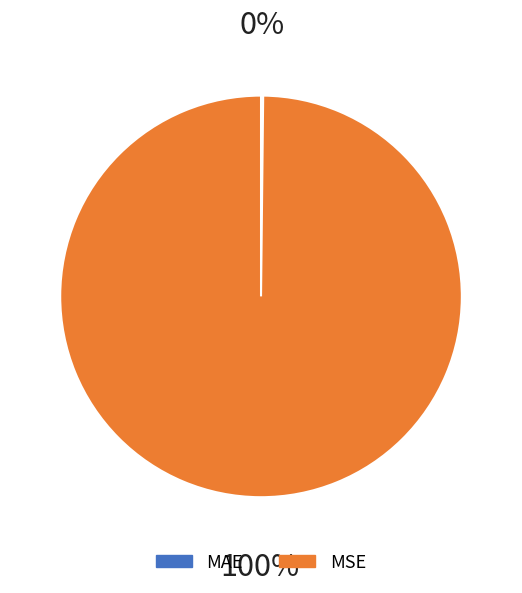

True or false: MSE accounts for 100% of the total.

True